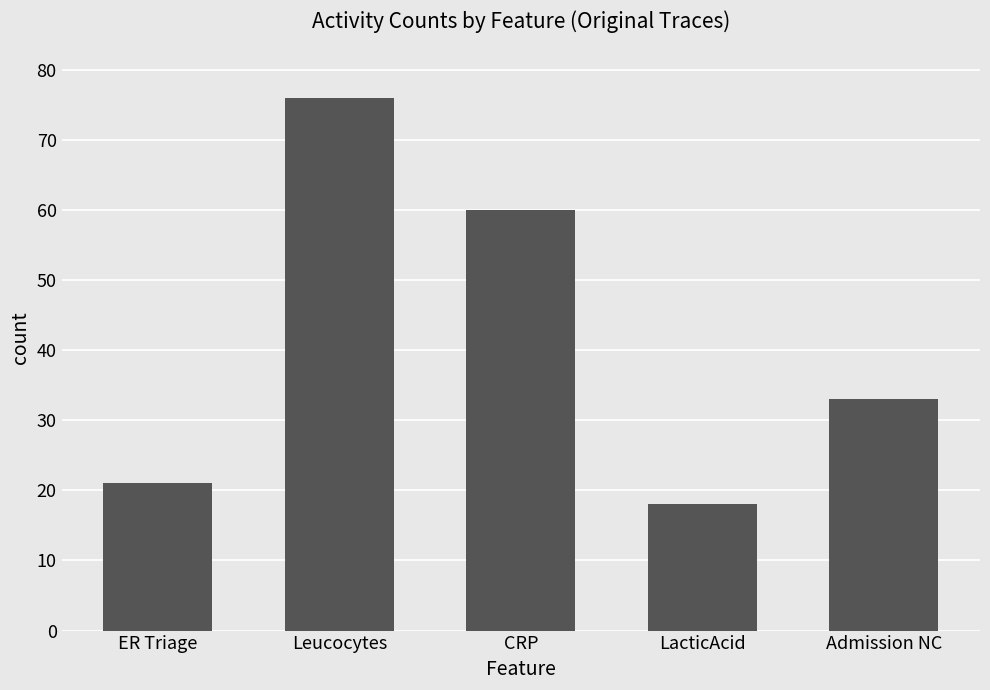

Rank the categories by value from highest to lowest.

Leucocytes, CRP, Admission NC, ER Triage, LacticAcid